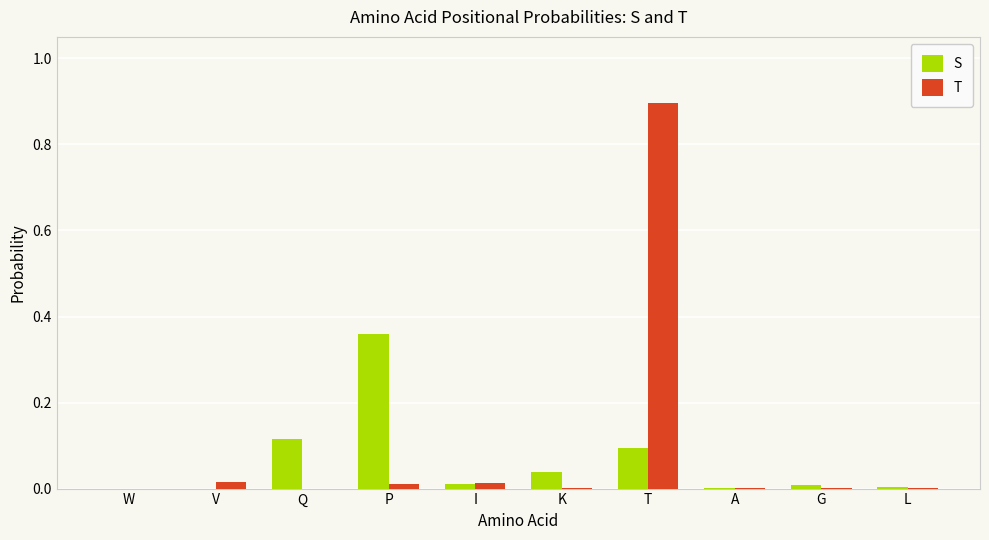

Is the value of S at K greater than the value of T at K?

Yes